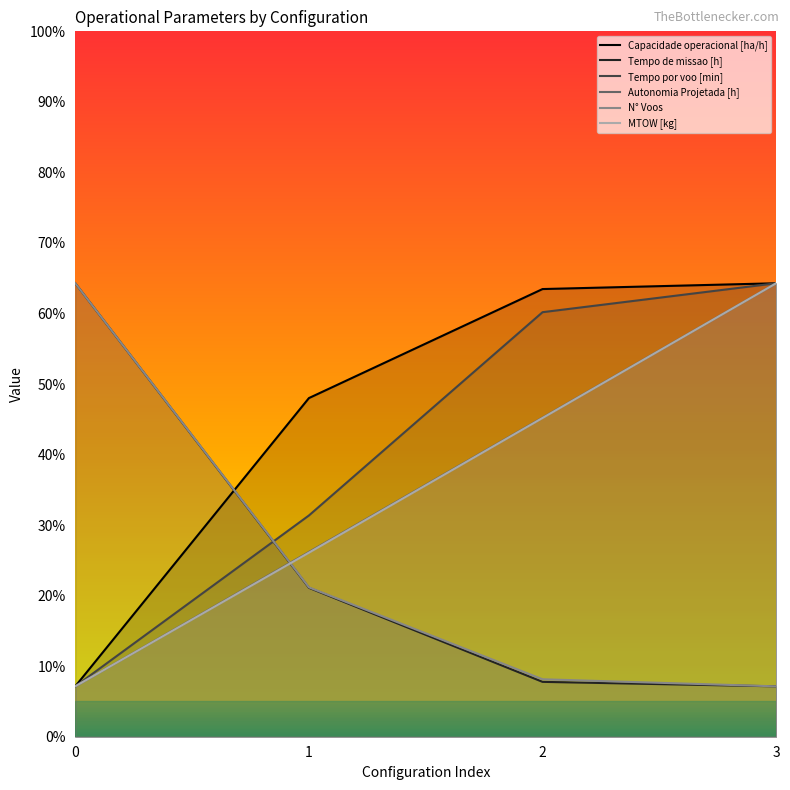

Reading left to right, extract all data points from this chart.

Capacidade operacional [ha/h]: 10.0	67.2	88.9	90.0
Tempo de missao [h]: 90.0	29.6	10.9	10.0
Tempo por voo [min]: 10.0	43.9	84.3	90.0
Autonomia Projetada [h]: 10.0	36.7	63.3	90.0
N° Voos: 90.0	29.6	11.4	10.0
MTOW [kg]: 10.0	36.5	63.3	90.0